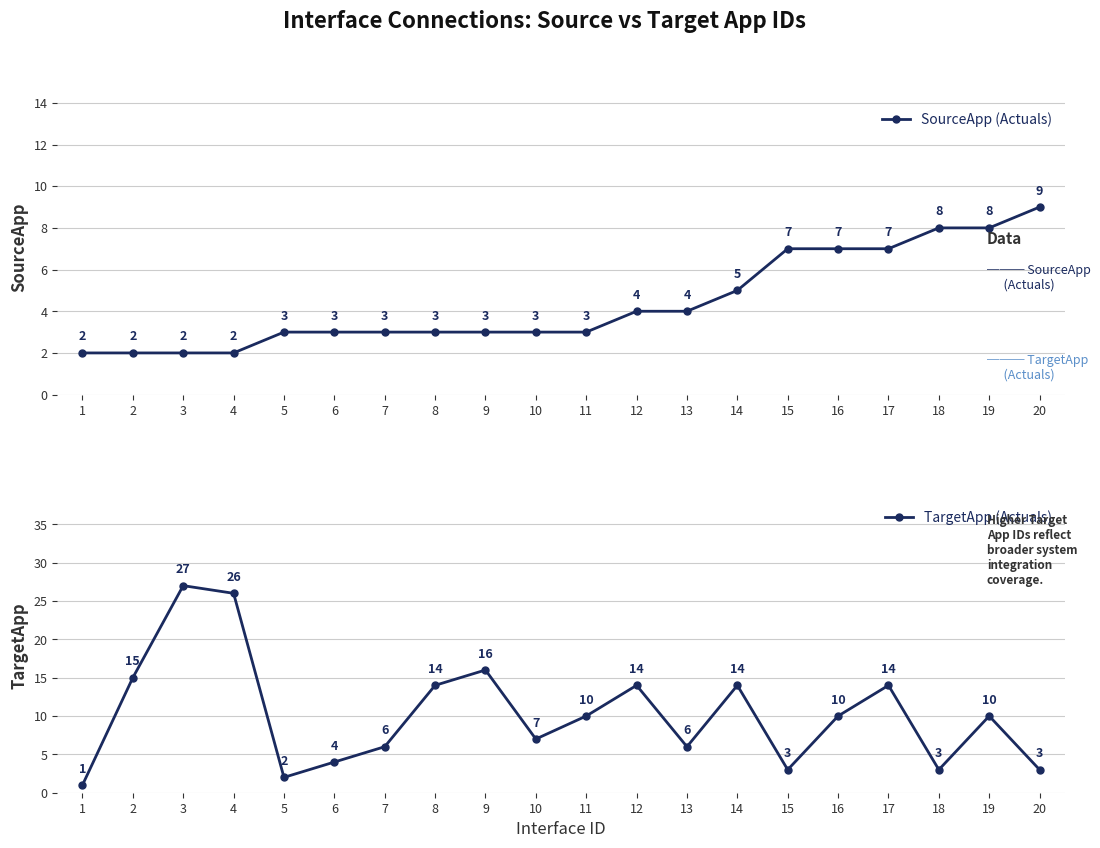

Is this an area chart (filled region under the line)?

No